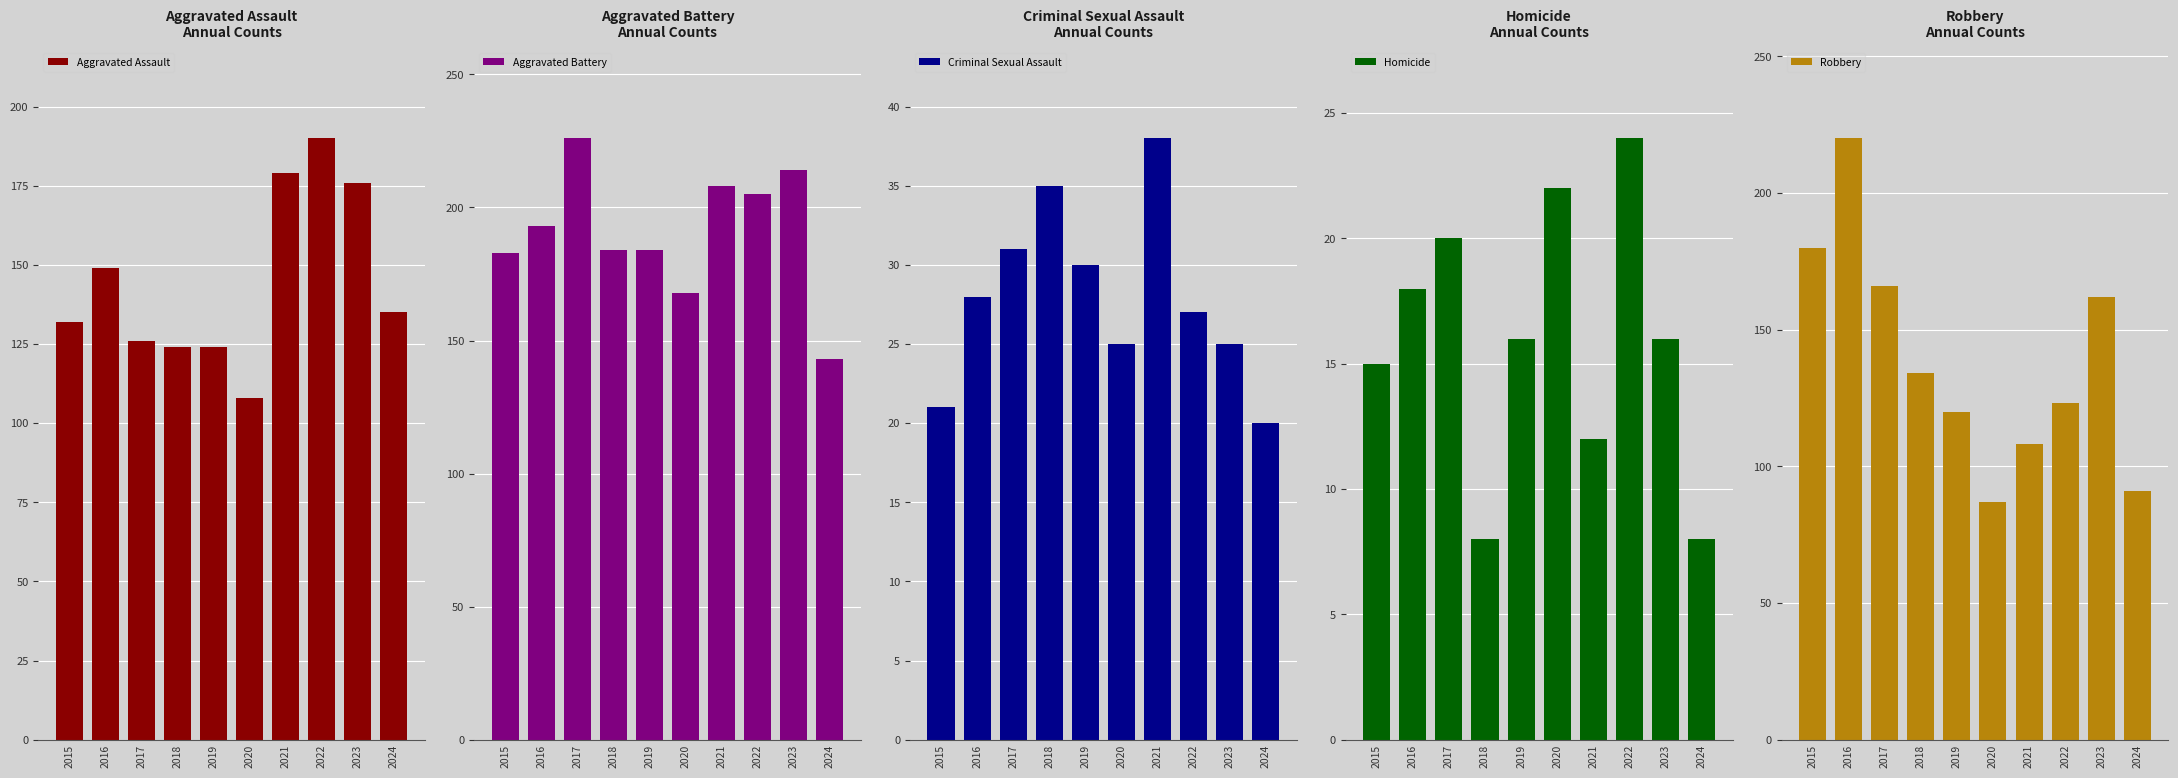

Are the bars grouped side by side (vs. stacked)?

Yes